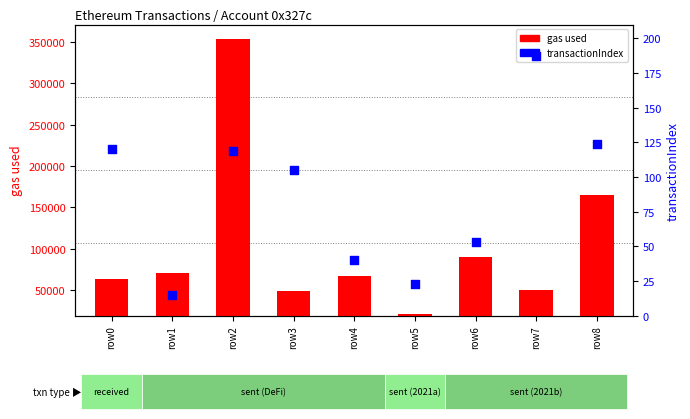

Is the value of gas used at row8 greater than the value of transactionIndex at row8?

Yes